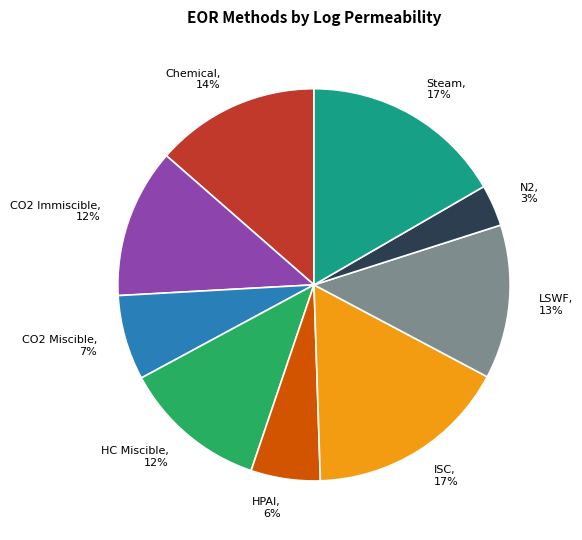

True or false: Steam accounts for 26% of the total.

False